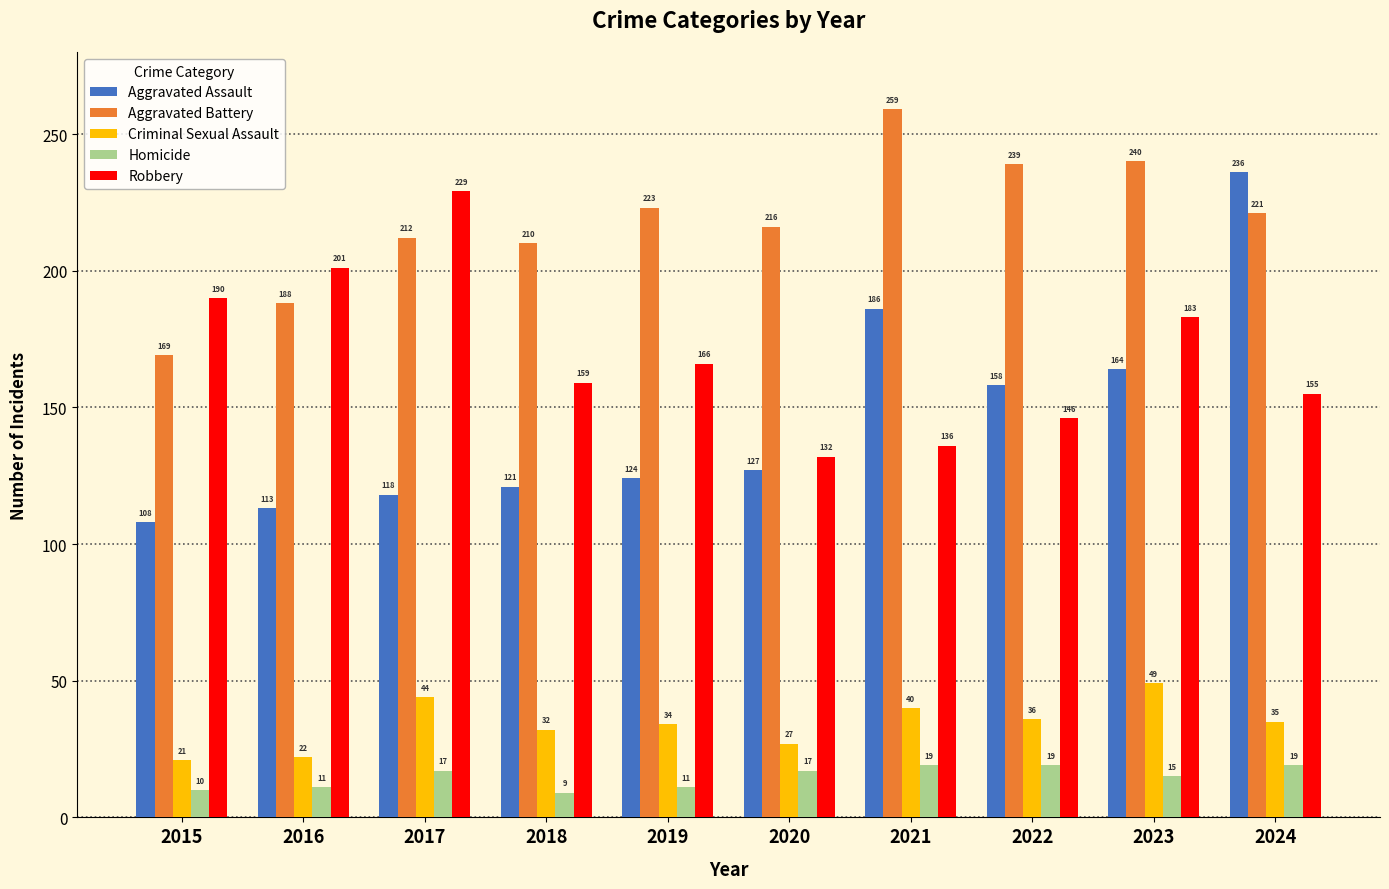

What is the highest value of the Homicide series?

19